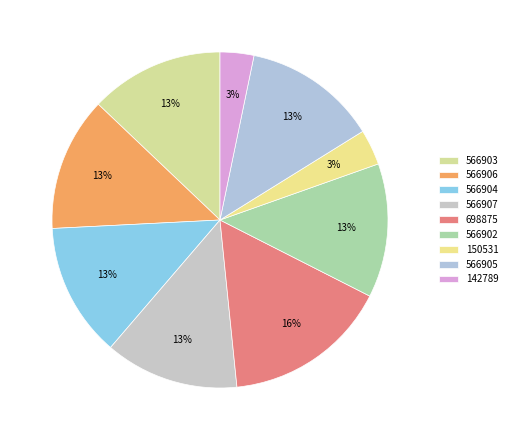

Is there a majority slice in this chart?

No